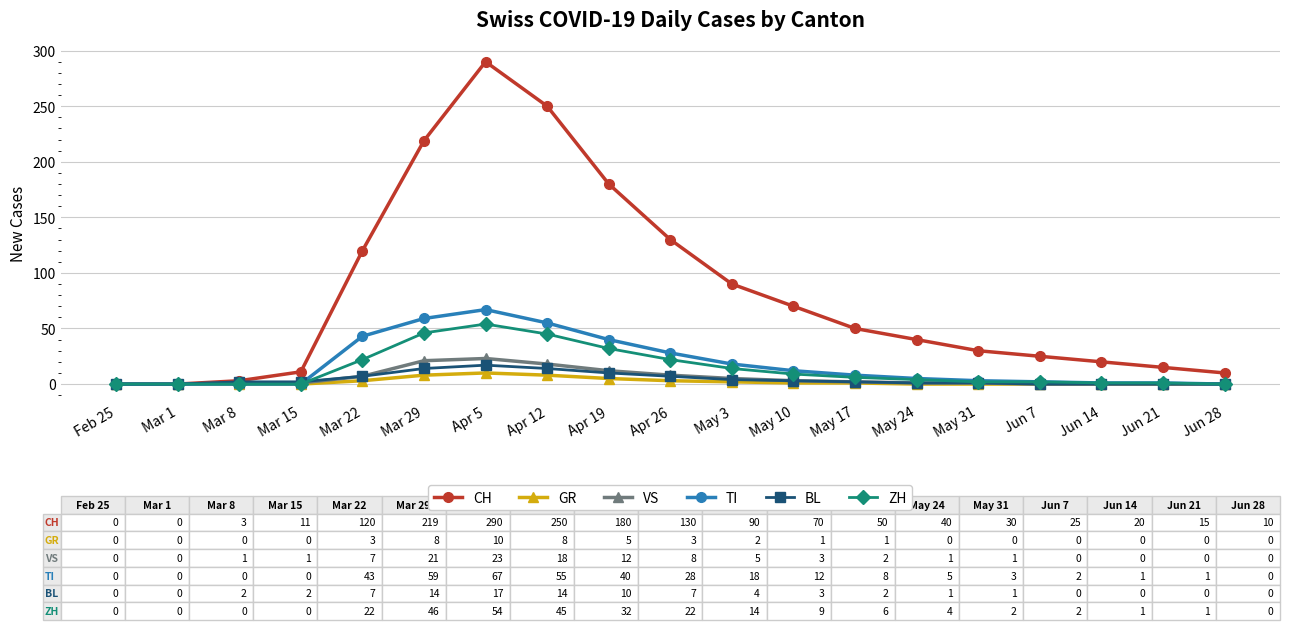

What is the greatest value displayed?

290